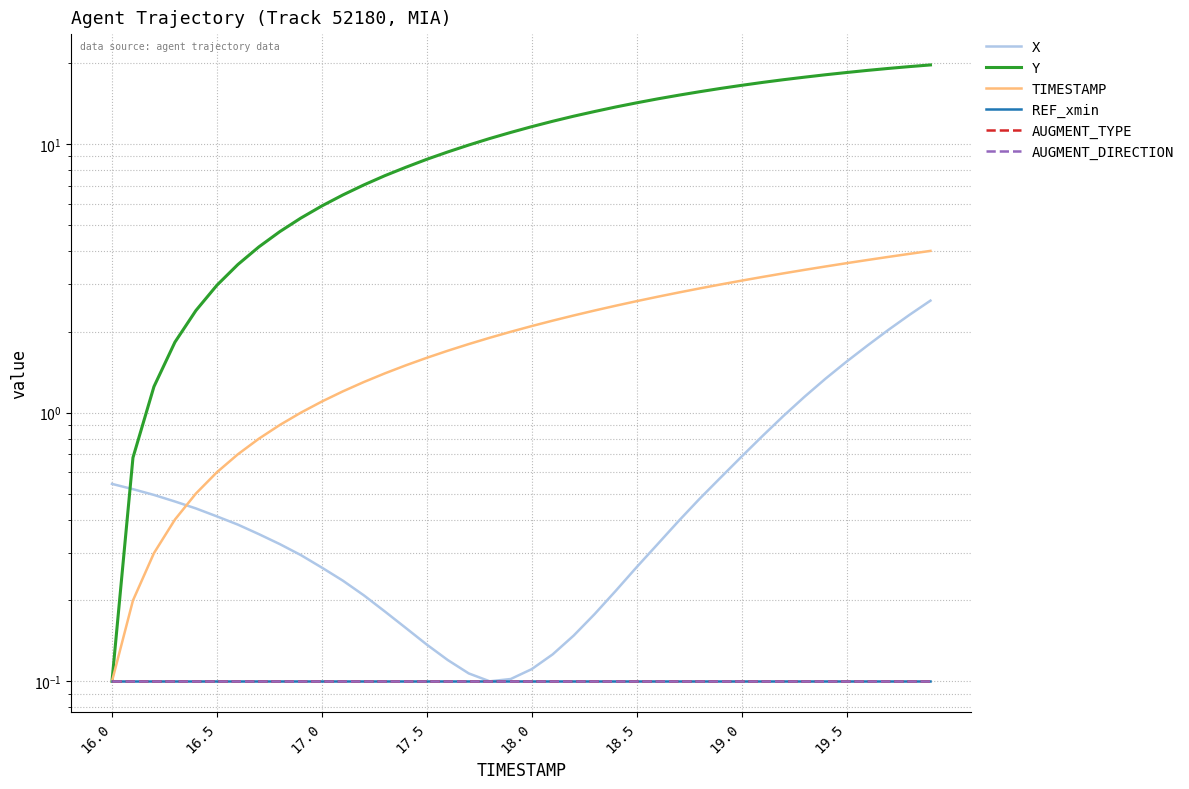

What position from the left is 37?

38